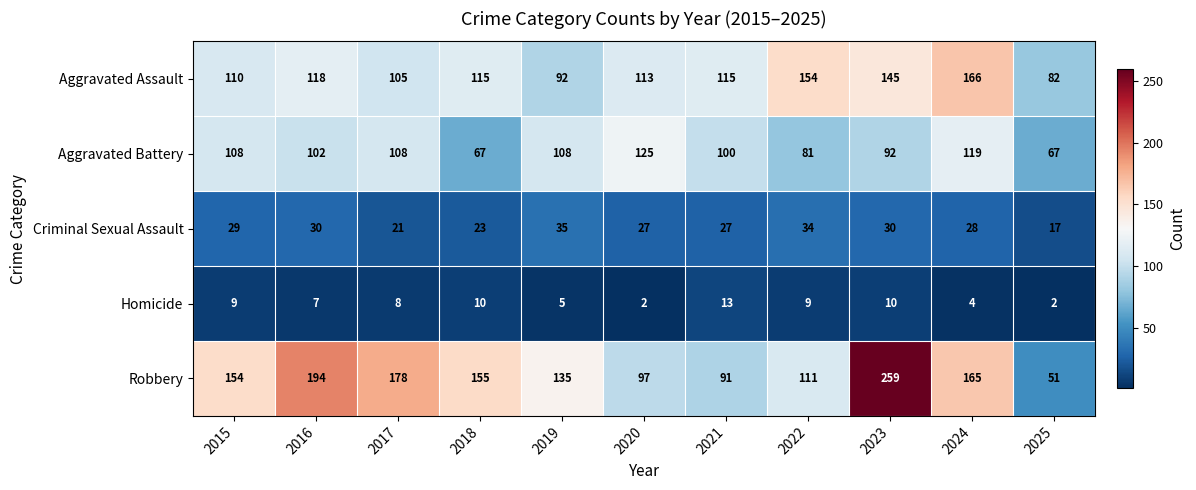

What is the greatest value displayed?

259